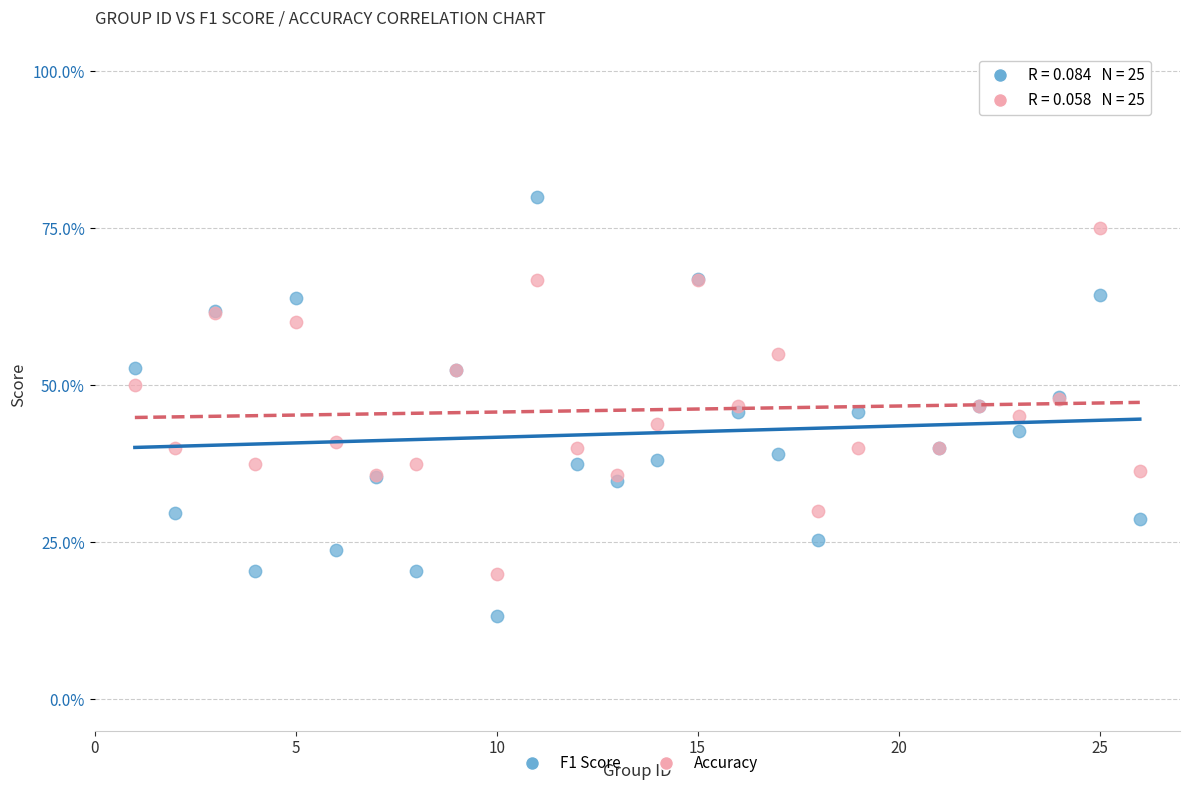

What are all the series names shown in the legend?

F1 Score, Accuracy